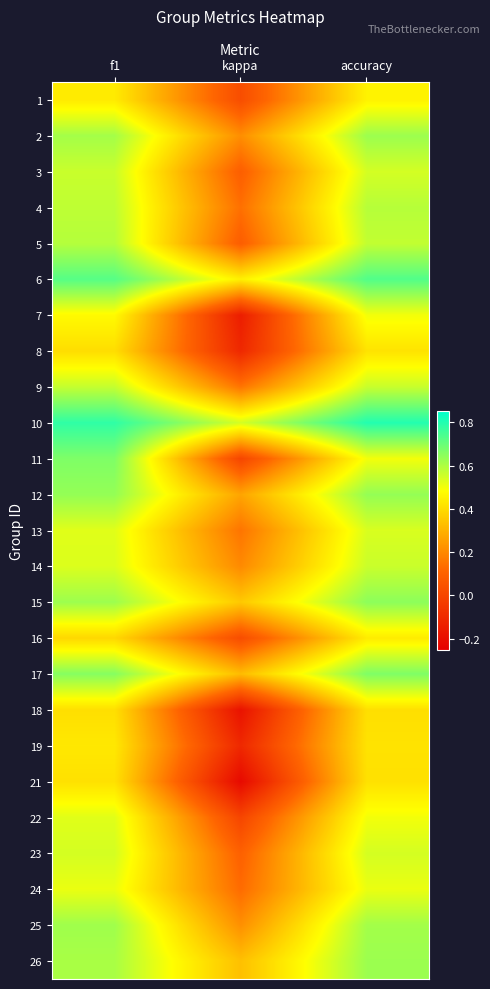

At which category is the sum across all series the highest?

f1